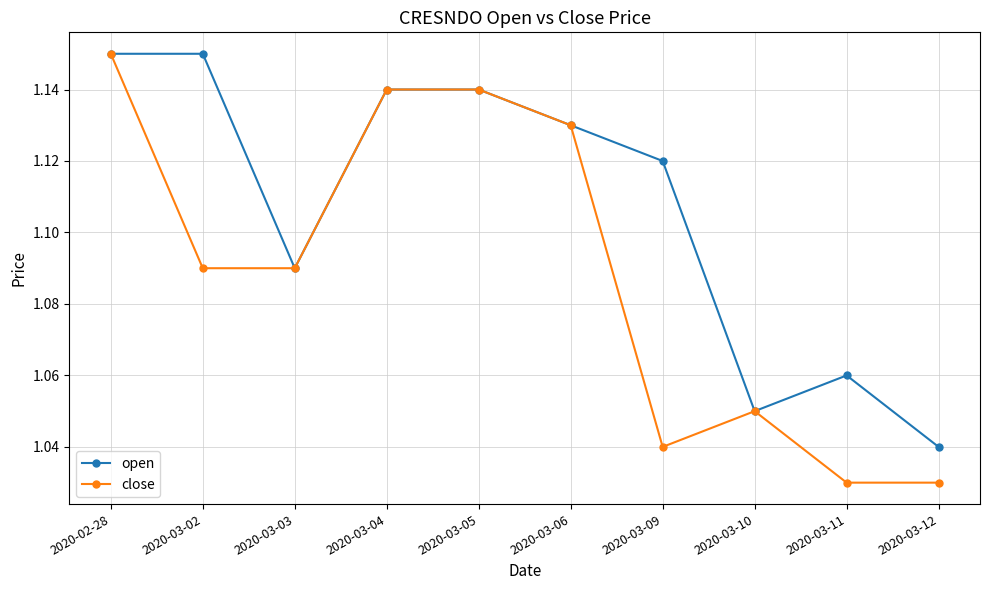

Which series has the largest range (max minus min)?

close